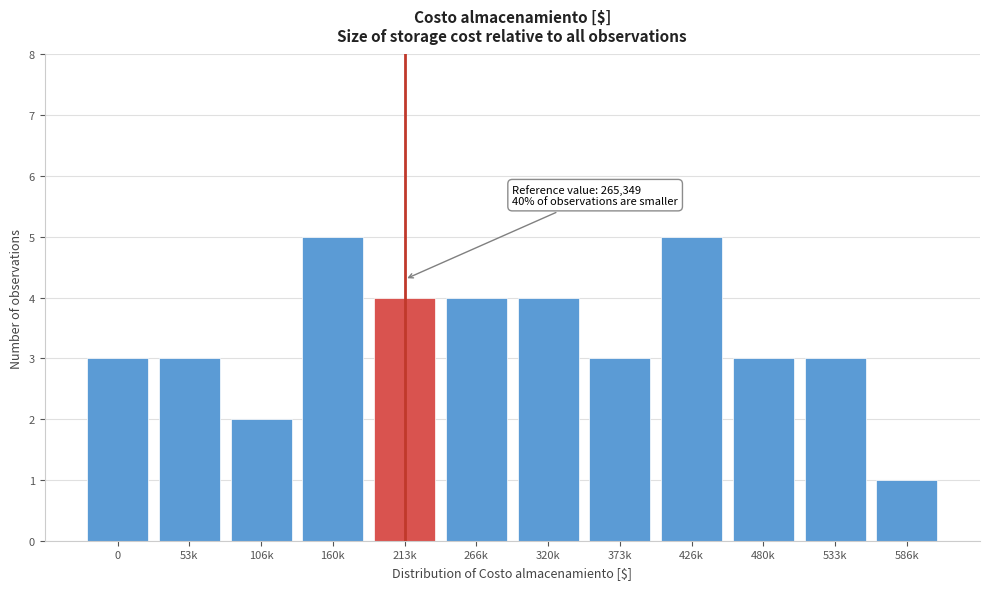

Reading left to right, transcribe all the data shown in this chart.

0=3	53k=3	106k=2	160k=5	213k=4	266k=4	320k=4	373k=3	426k=5	480k=3	533k=3	586k=1